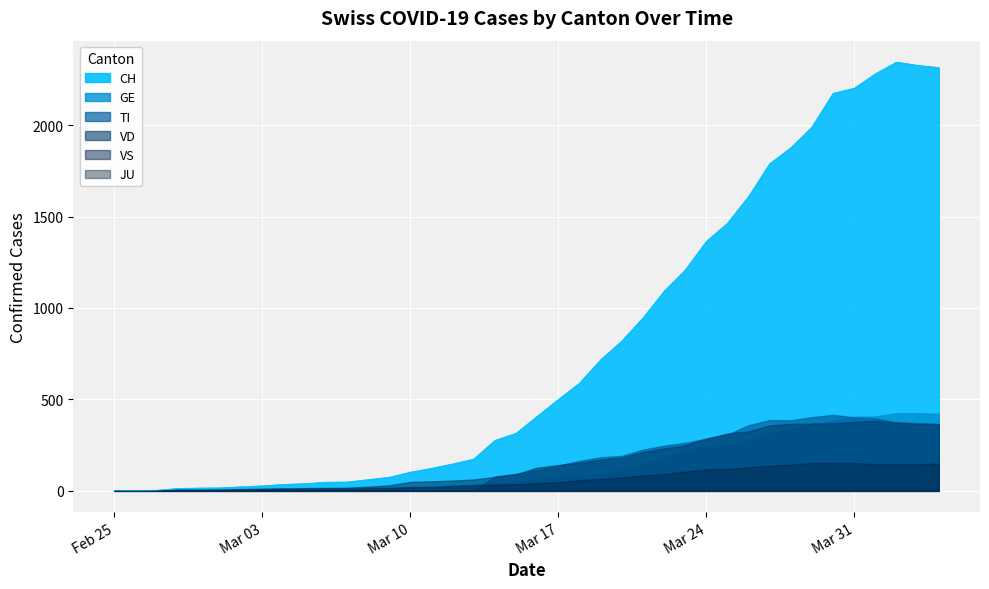

What is the difference between the highest and lowest values at 2020-03-07?

47